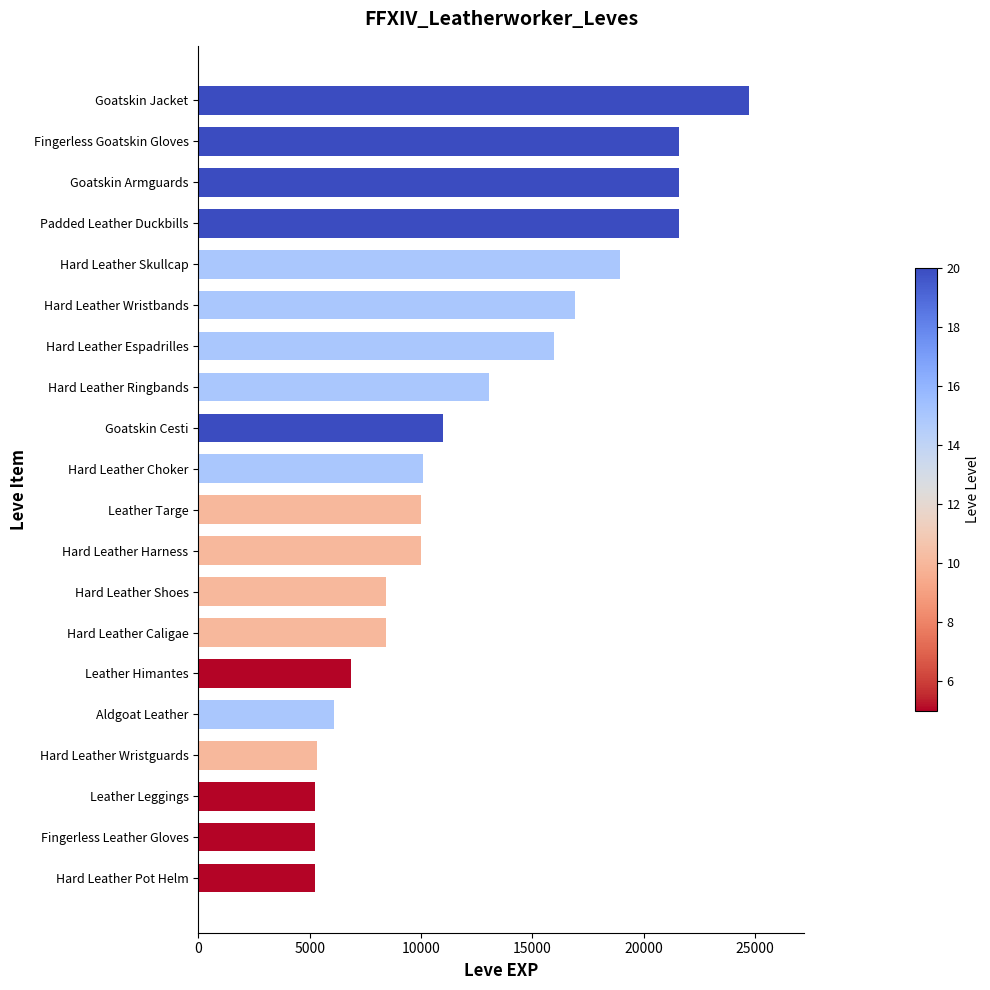

What is the label of the 4th bar from the bottom?

Hard Leather Wristguards